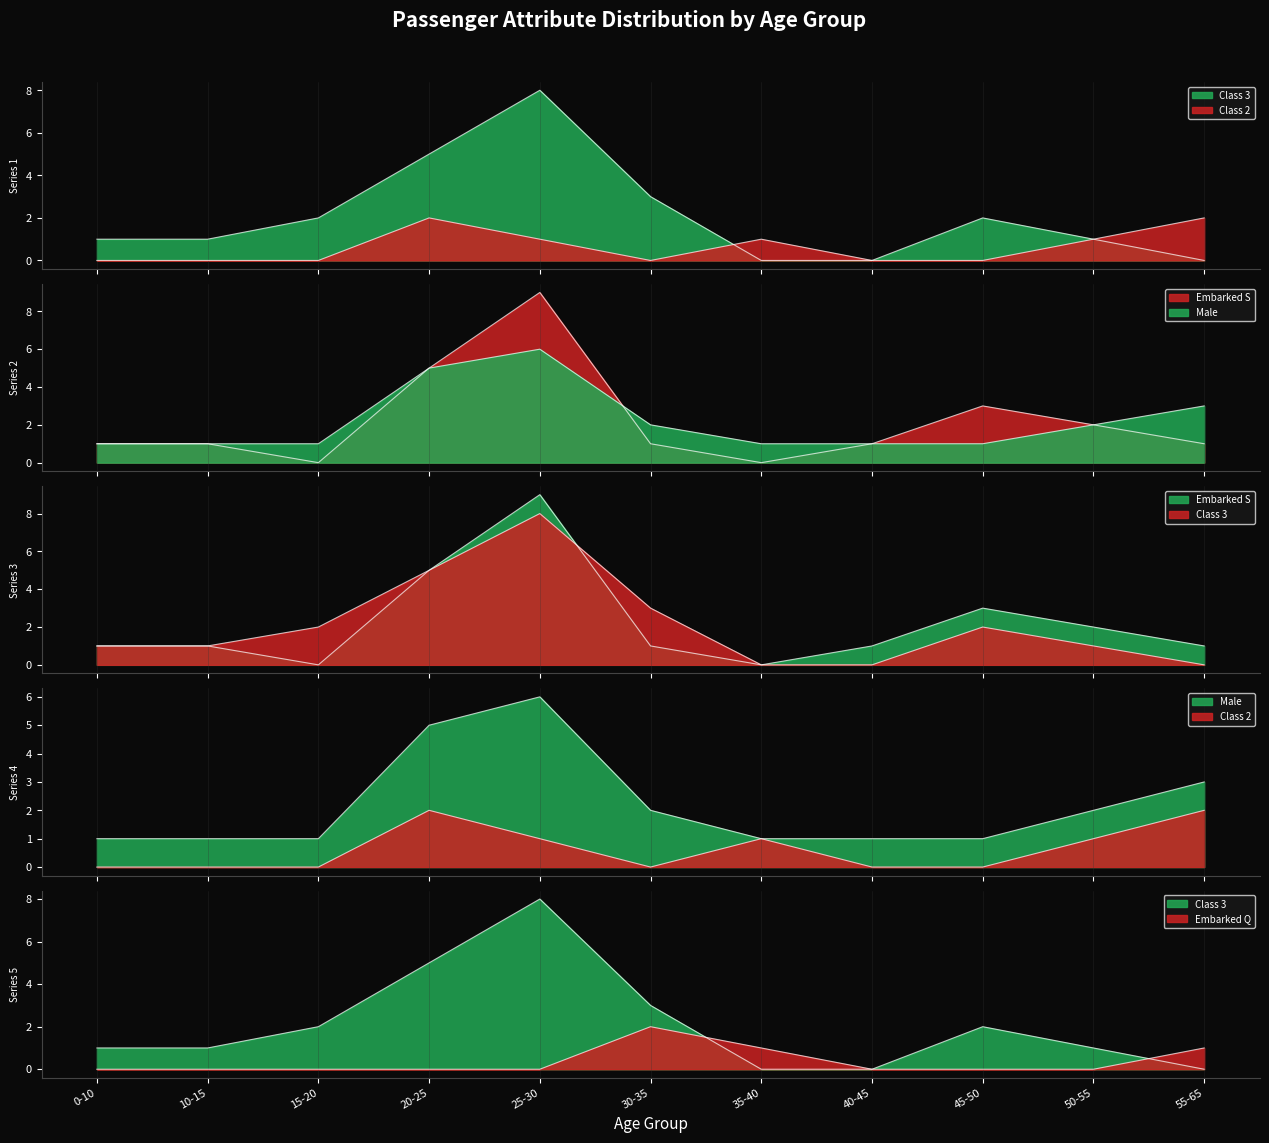

Is the value of male at 2 greater than the value of S at 2?

Yes